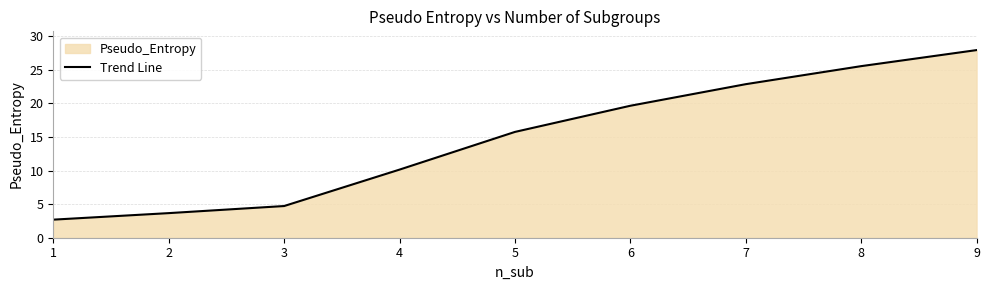

The value at 1 is 4.3. True or false?

False